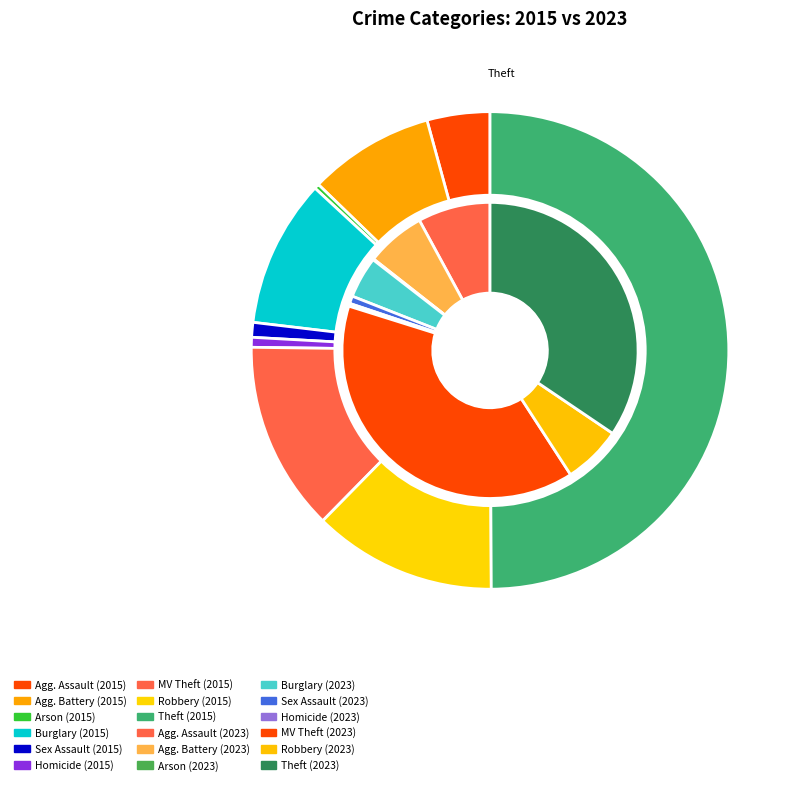

To the nearest percent, what is the difference between the largest and smallest slice percentages?

50%